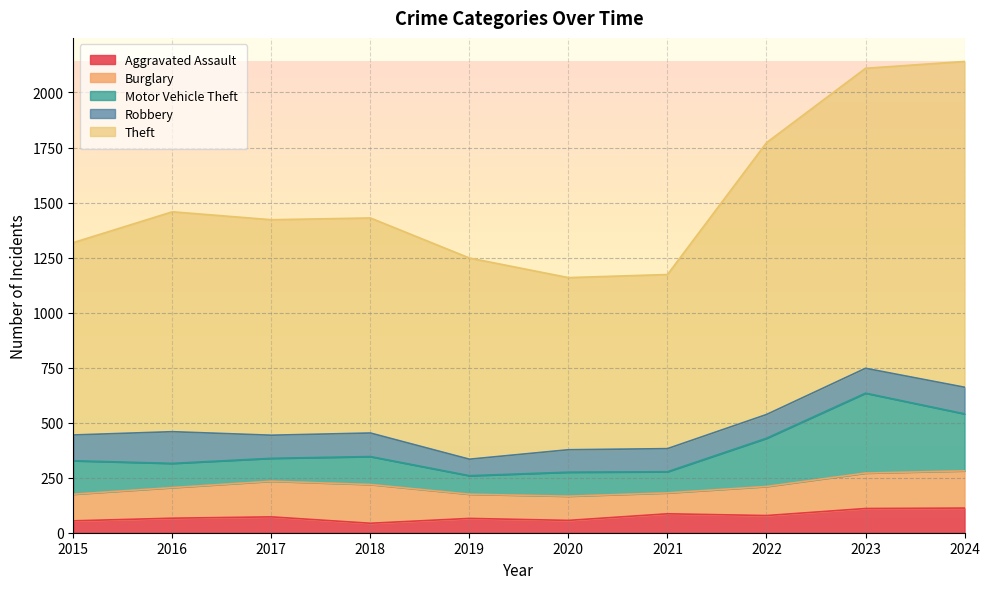

Where is the first local minimum for Robbery?

2017